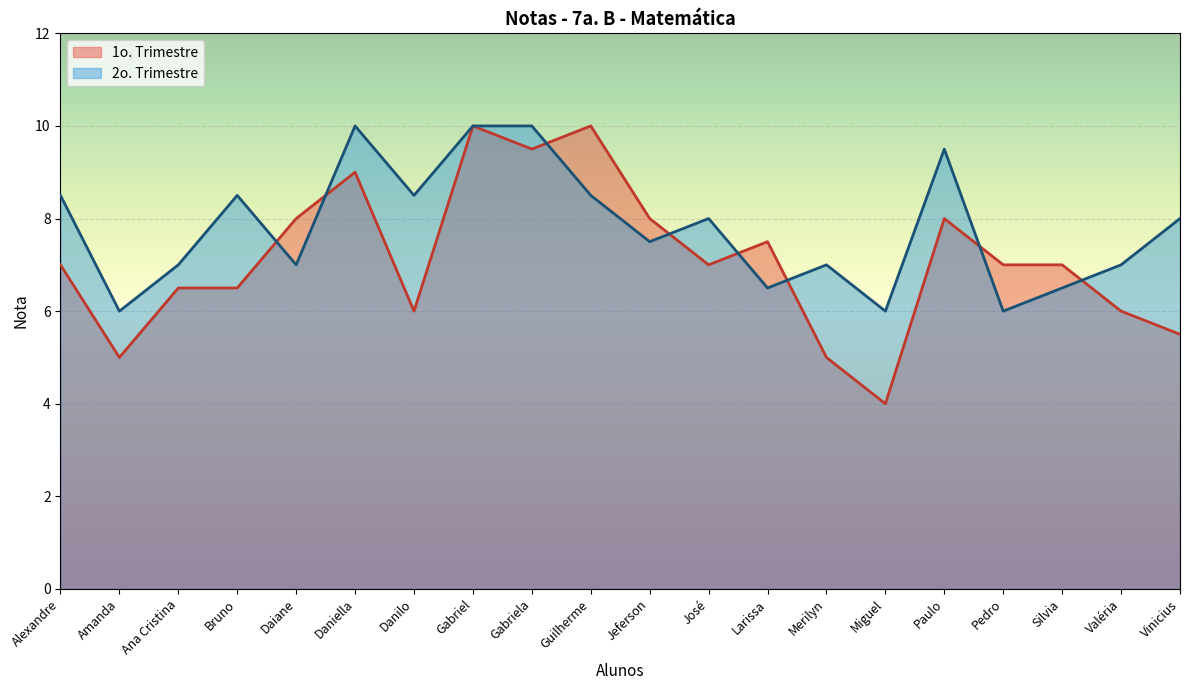

How many 2o. Trimestre values are between 7 and 8?

7